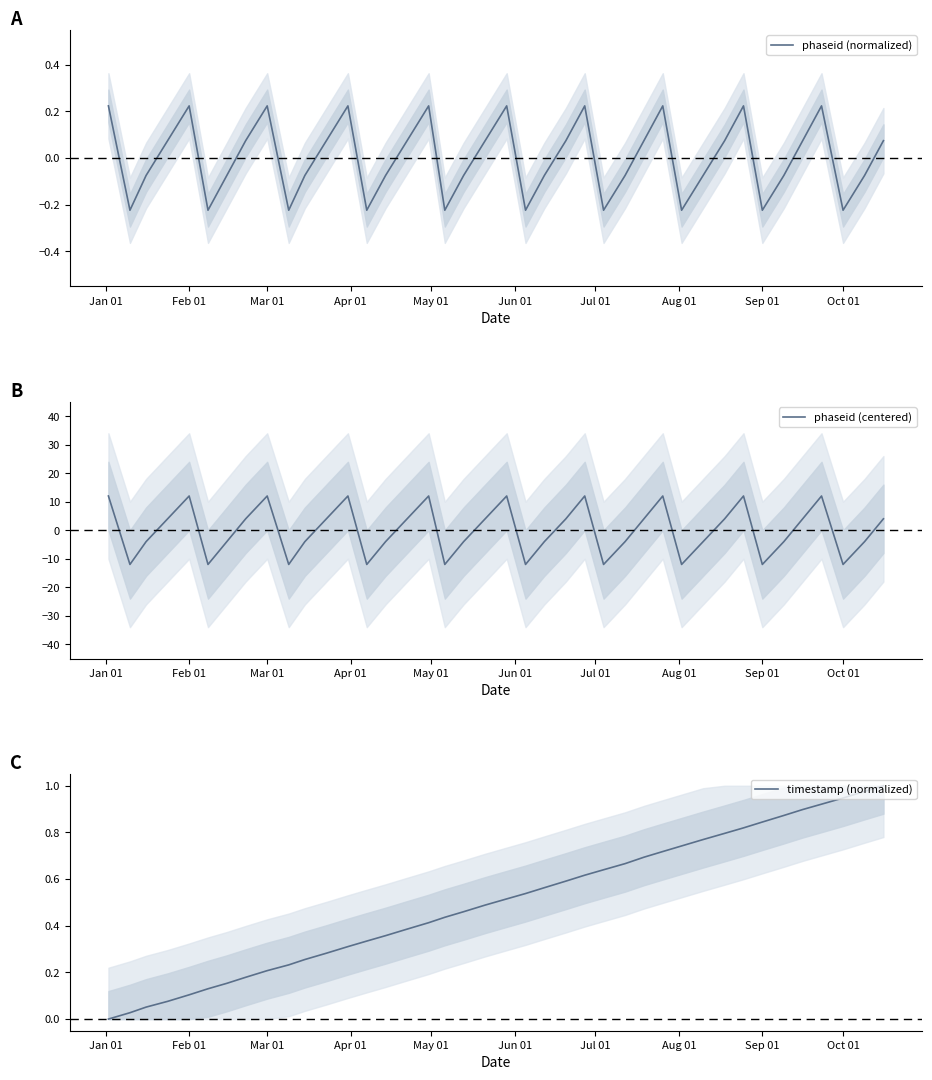

How many data points in phaseid (centered) are above 4?

10